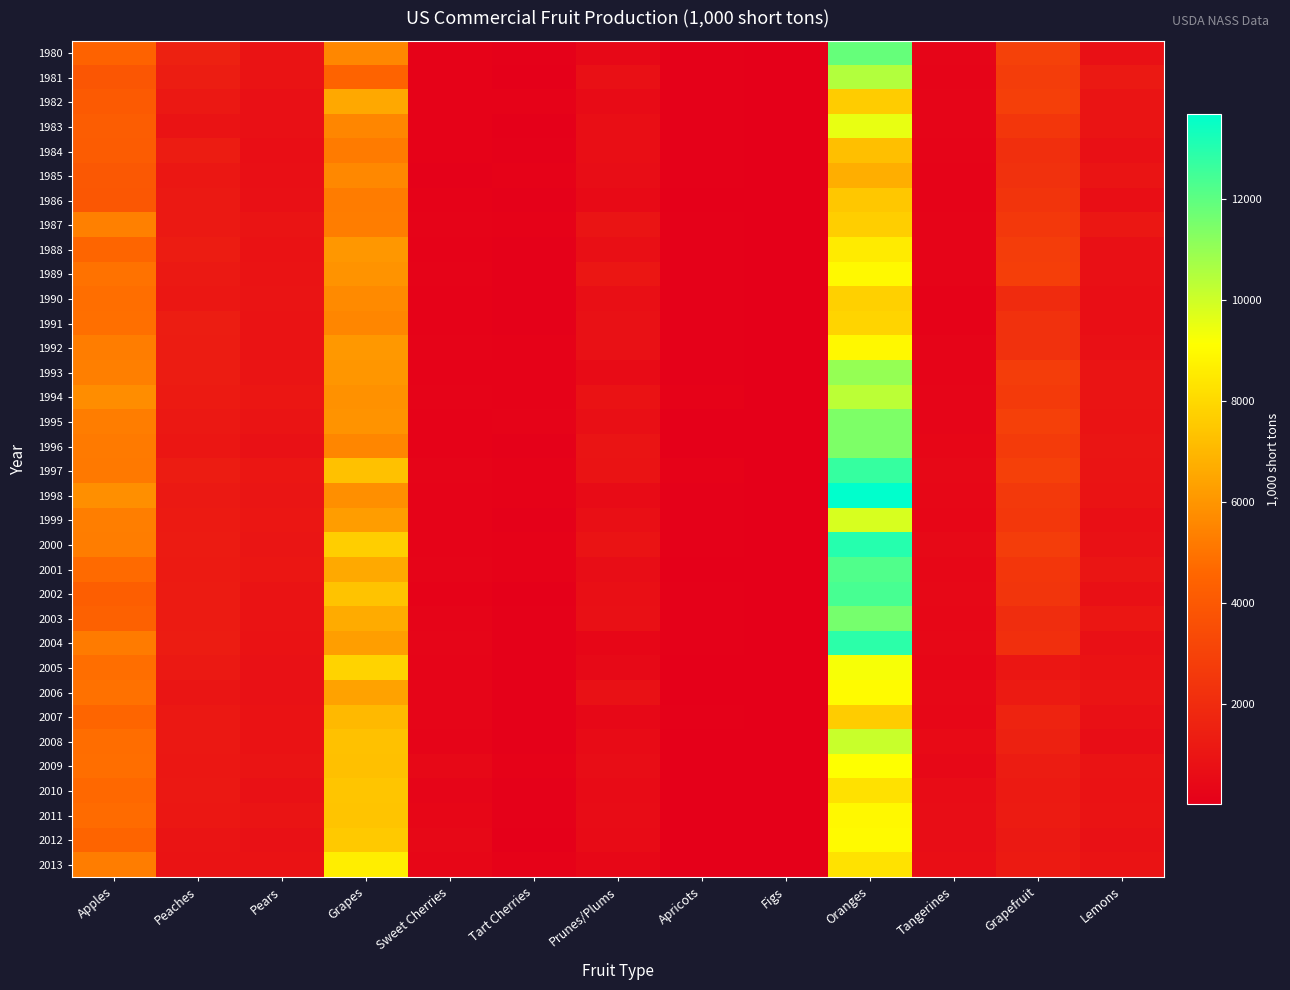

List the series in order of their peak value, highest first.

1998, 2000, 2004, 1997, 2002, 2001, 1980, 2003, 1995, 1996, 1993, 1981, 1994, 2008, 1999, 1983, 2005, 2009, 2006, 2012, 1989, 1992, 2011, 2013, 1988, 2010, 1991, 1990, 1987, 2007, 1982, 1986, 1984, 1985